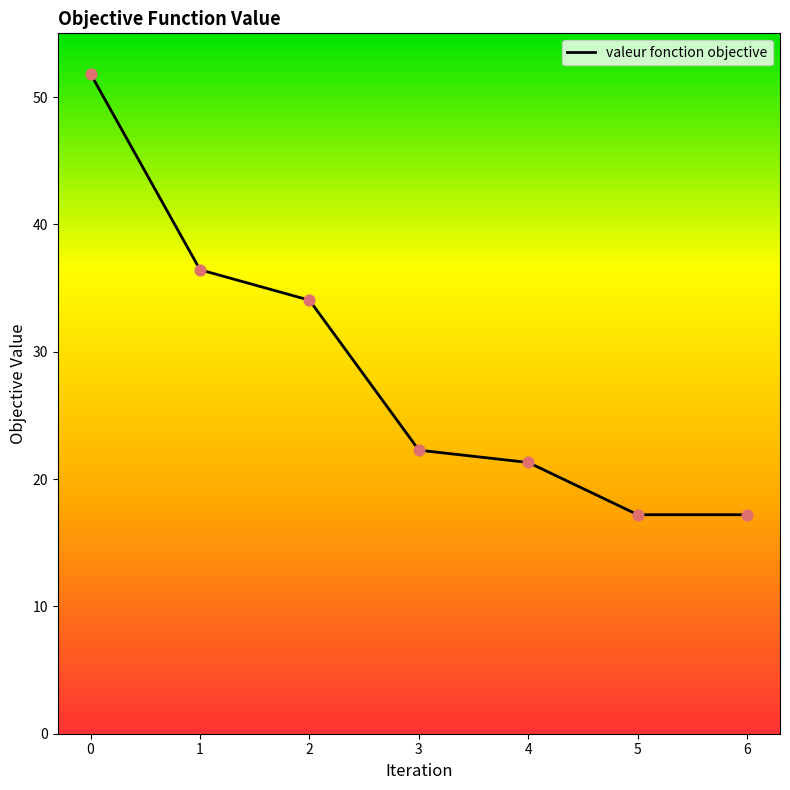

What is the change in value from 0 to 4?

-30.5